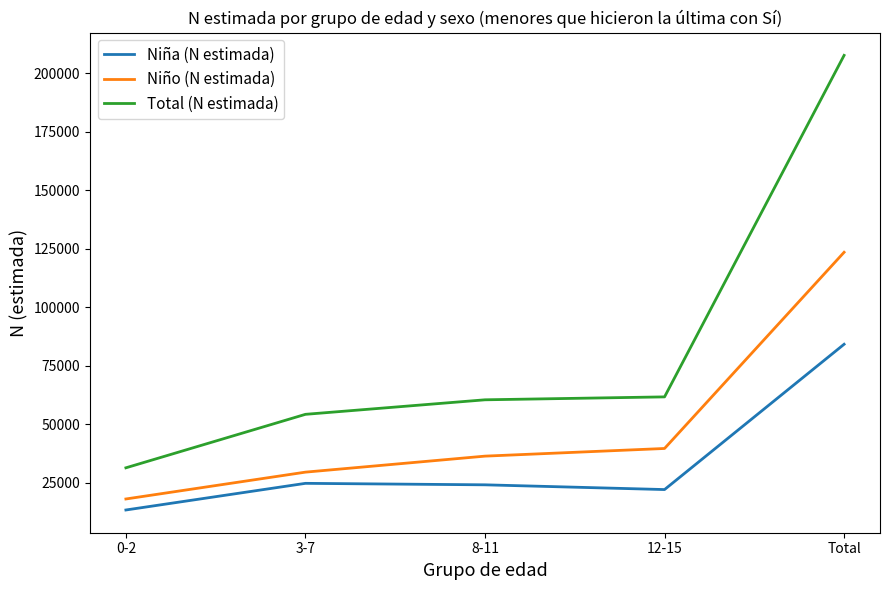

True or false: Total (N estimada) has more than 1 points higher than both neighbors.

False